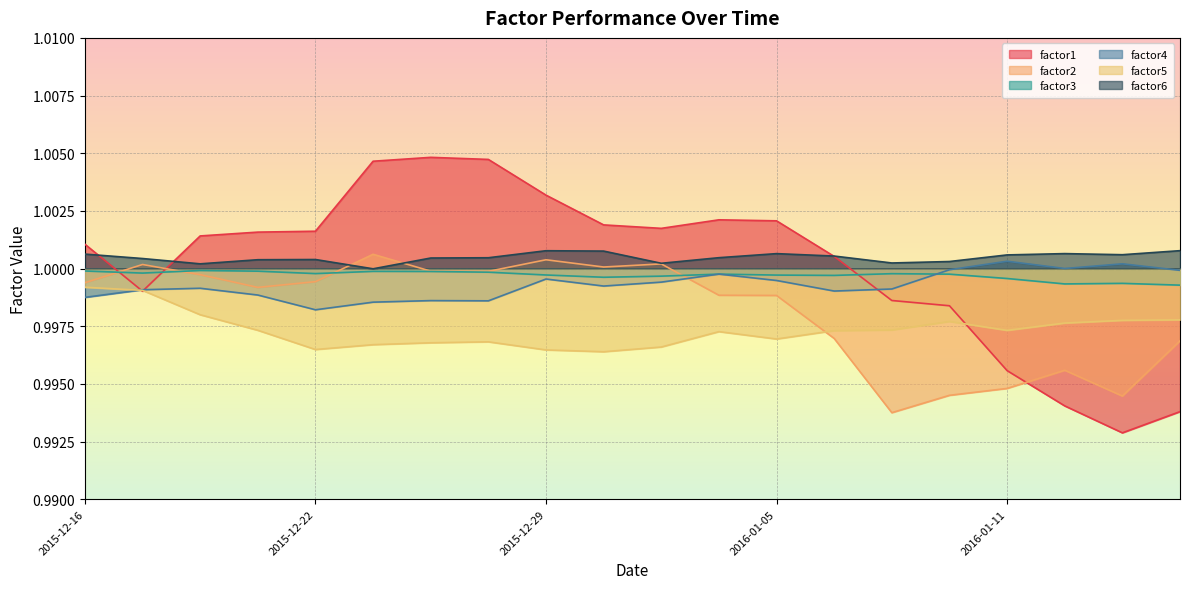

What is the value of the factor6 point at the 16th from the left?

1.0